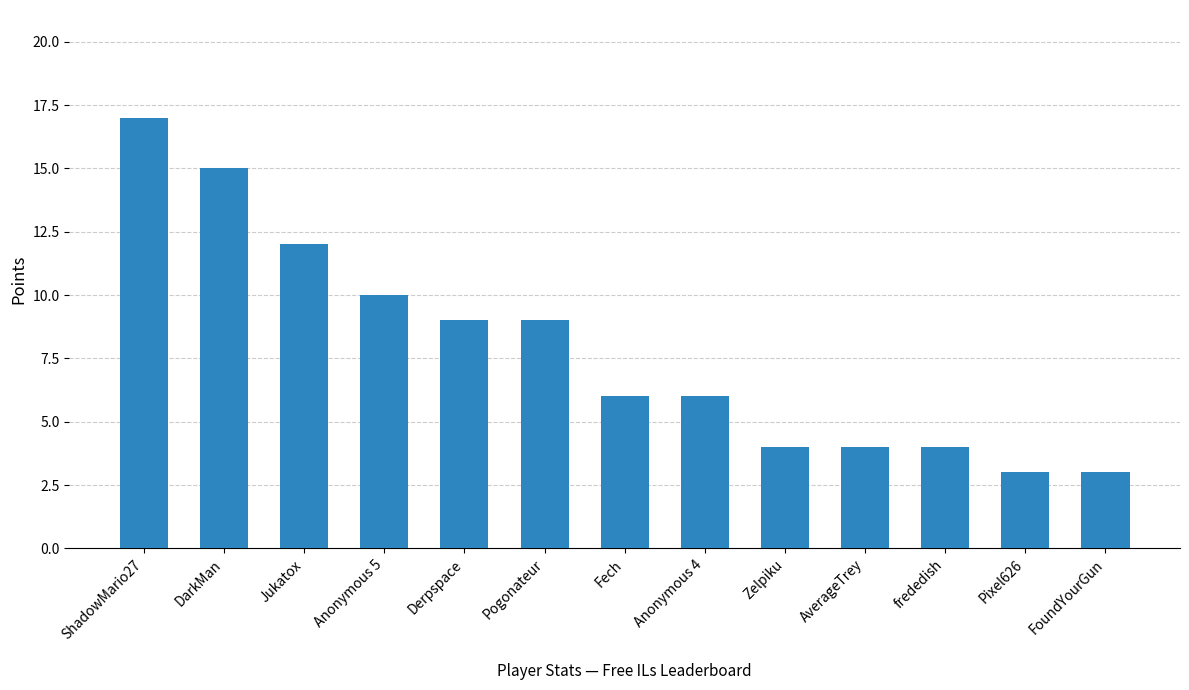

What position from the left is frededish?

11